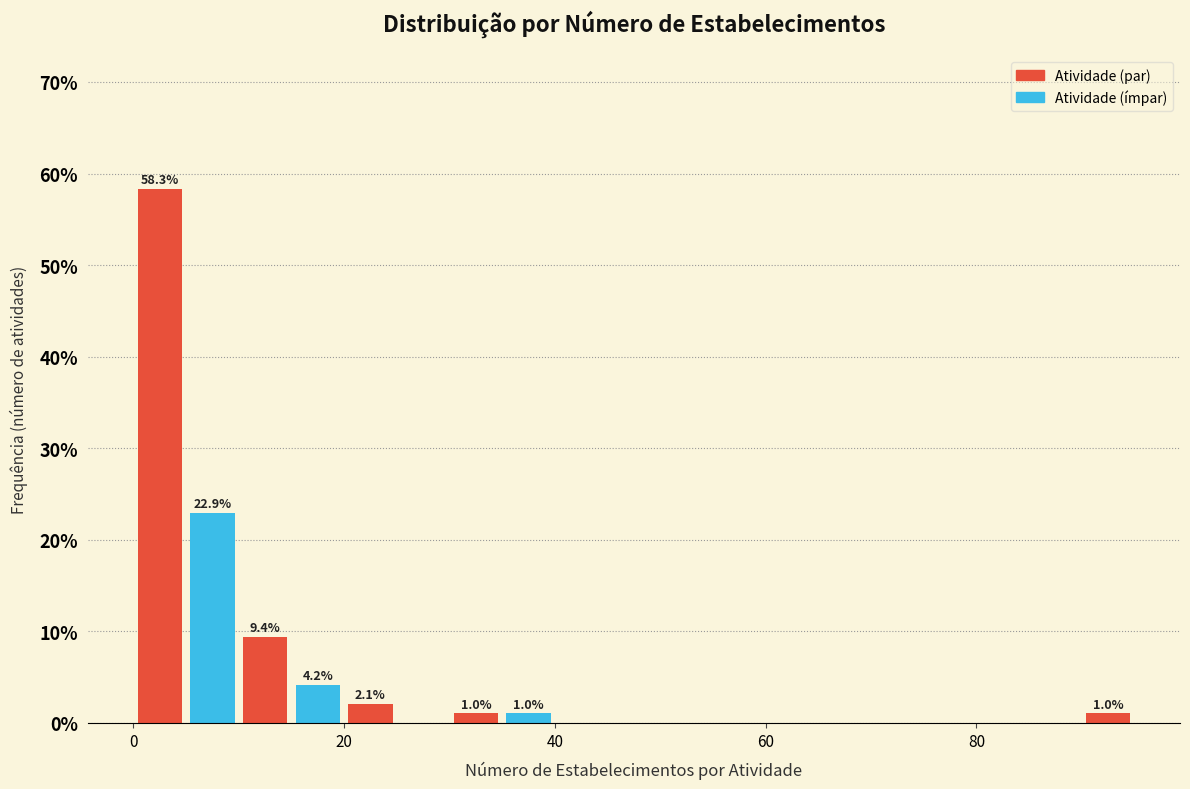

Read against the x-axis, roughly where is the centre of the tallest bar?

2